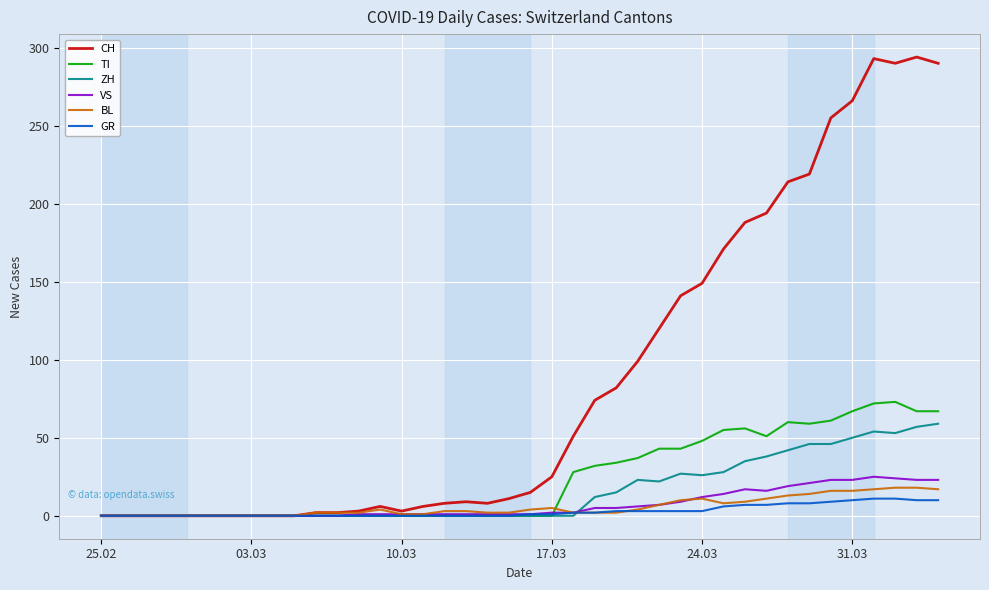

What is the greatest value displayed?

294